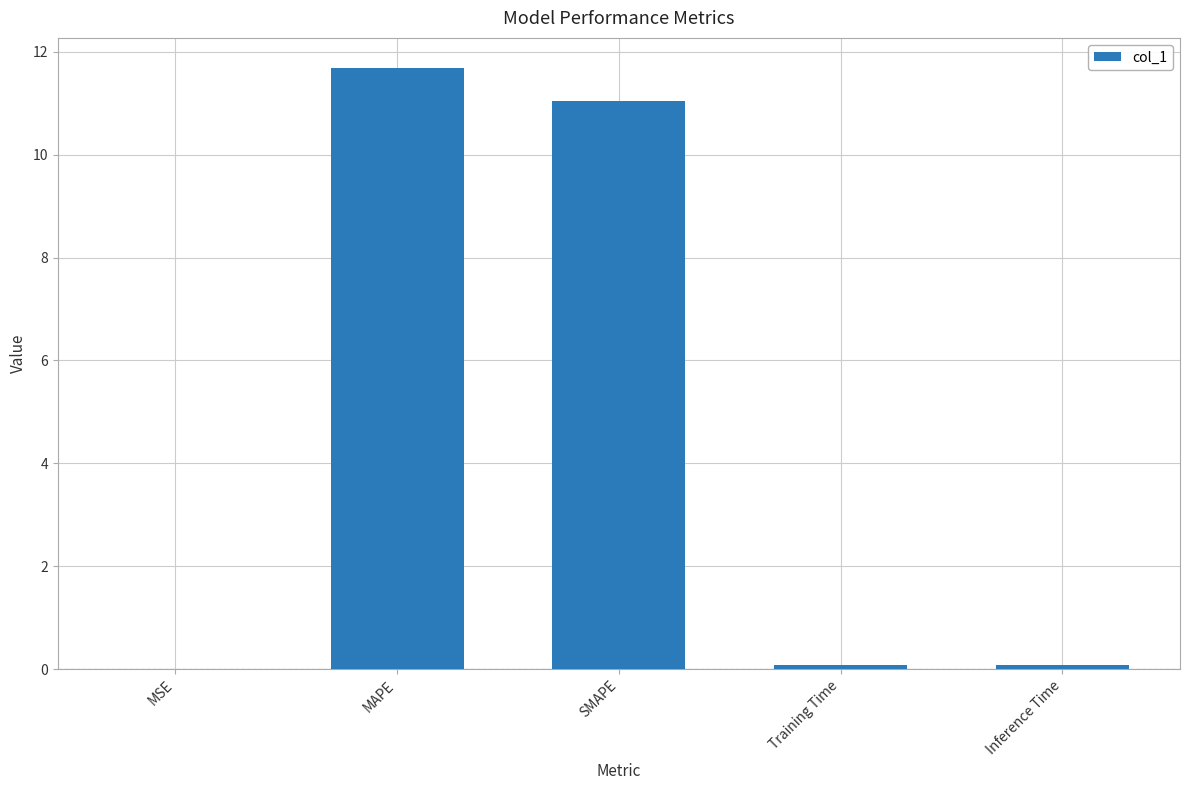

True or false: the data shows 4.2 at SMAPE.

False